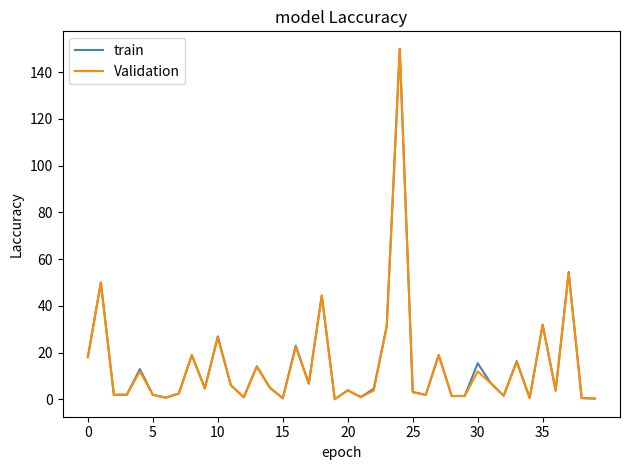

What is the difference between the maximum and minimum values in the train series?

149.9